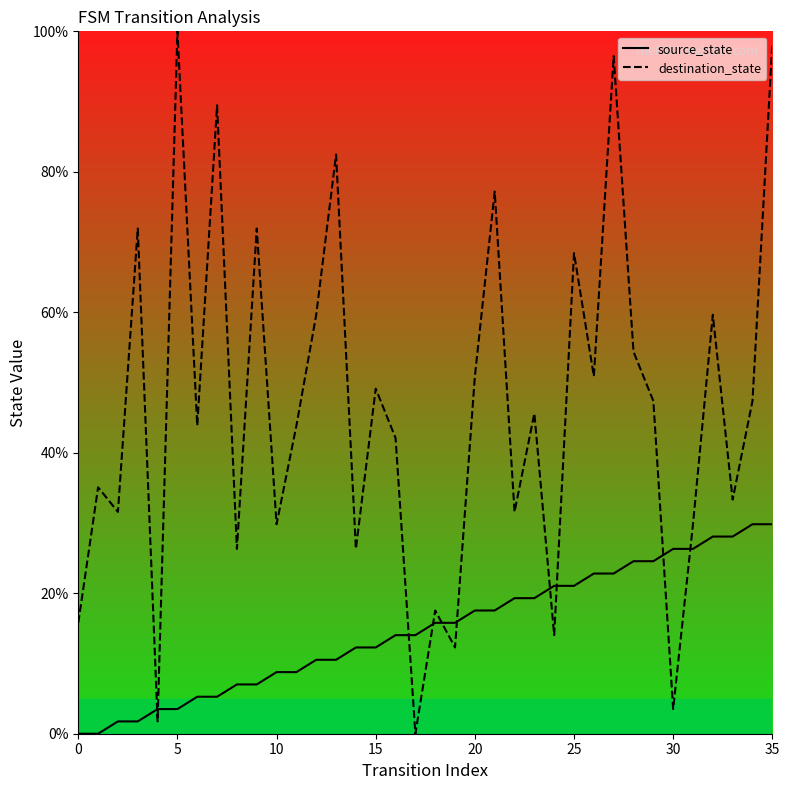

What is the label of the 9th point from the left?

8